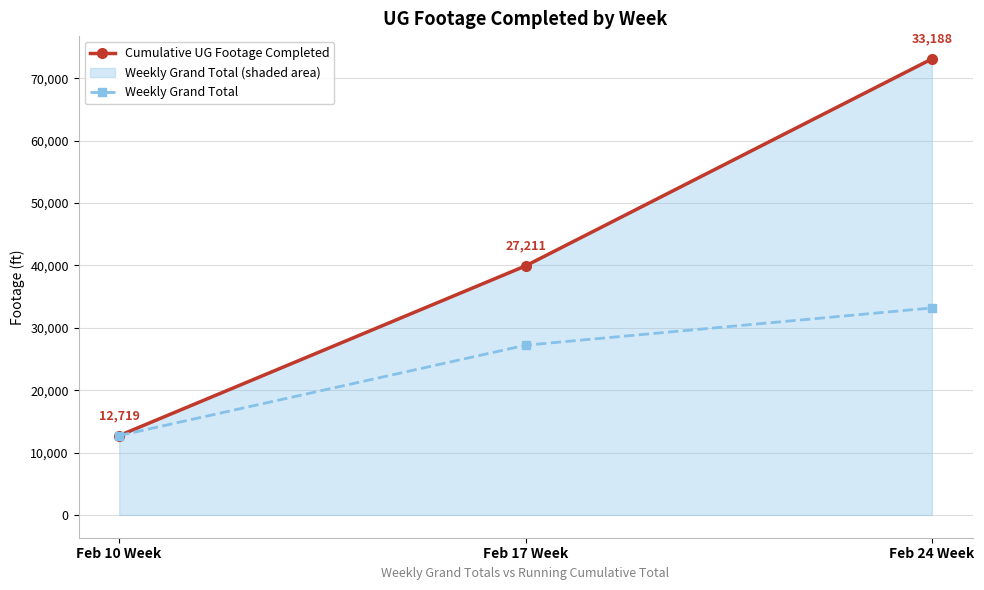

What is the maximum value for Cumulative UG Footage Completed?

73118